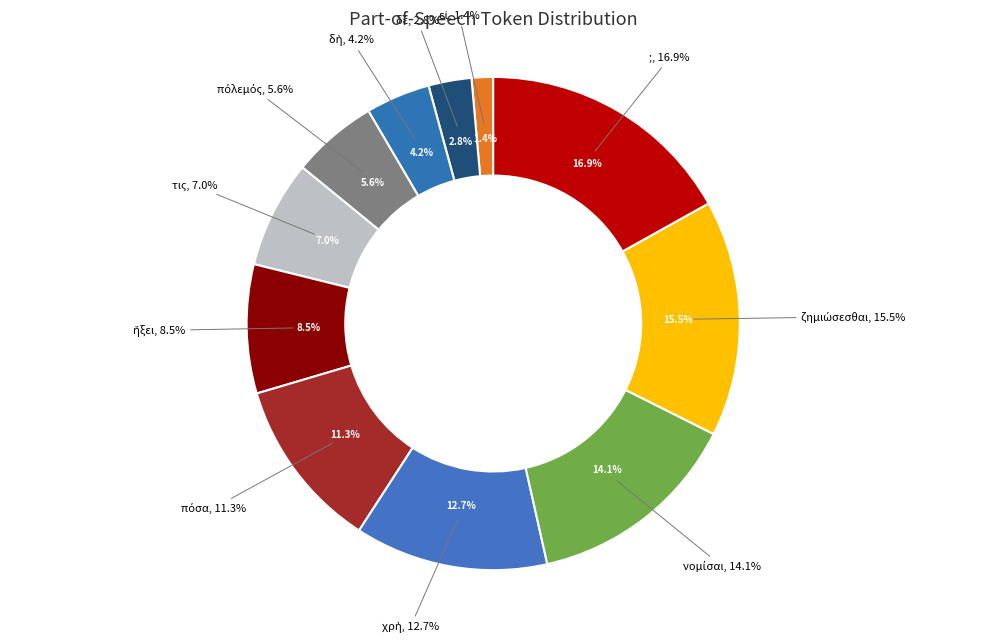

Combined, what portion of the pie is δὲ and νομίσαι?

16.9%